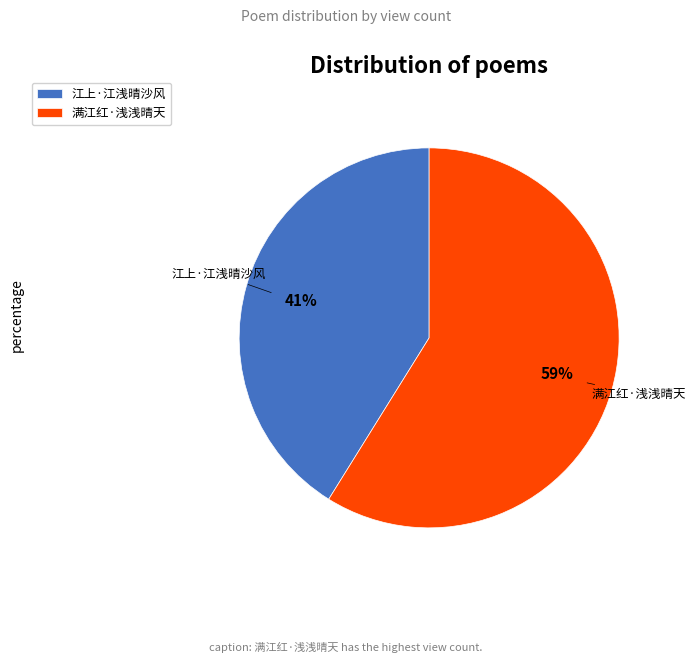

What is the ratio of the value at 江上·江浅晴沙风 to the value at 满江红·浅浅晴天?

0.7